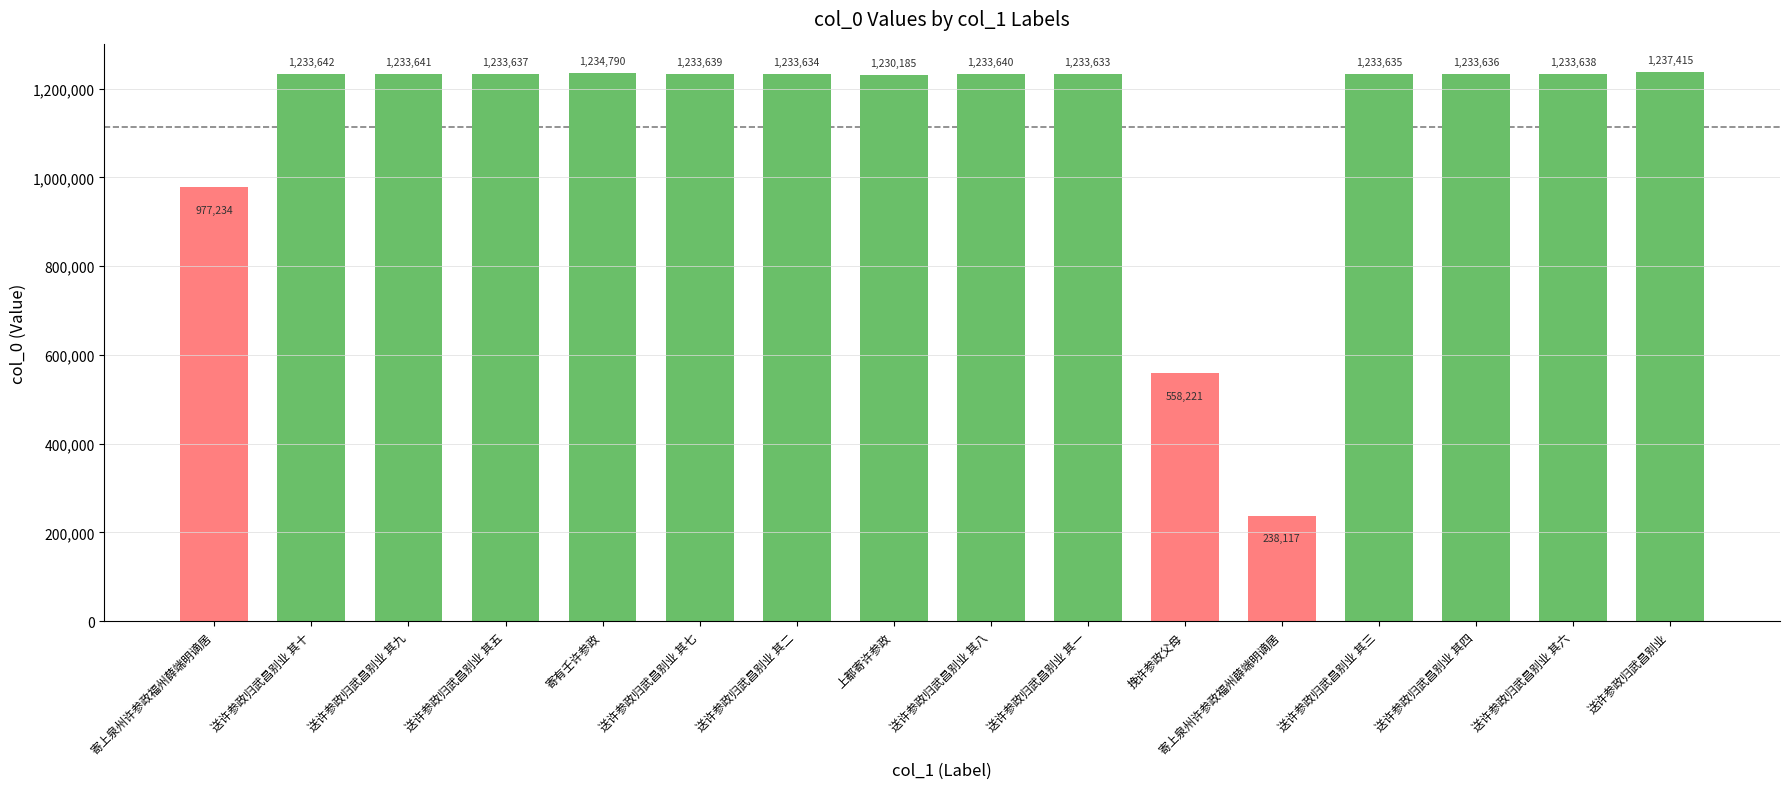

What is the difference between the maximum and minimum values?

999298